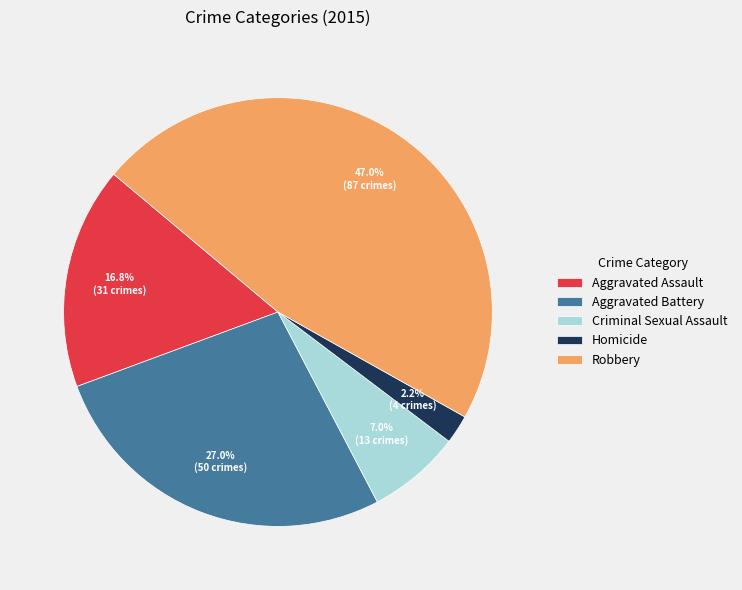

Does any single category account for the majority?

No